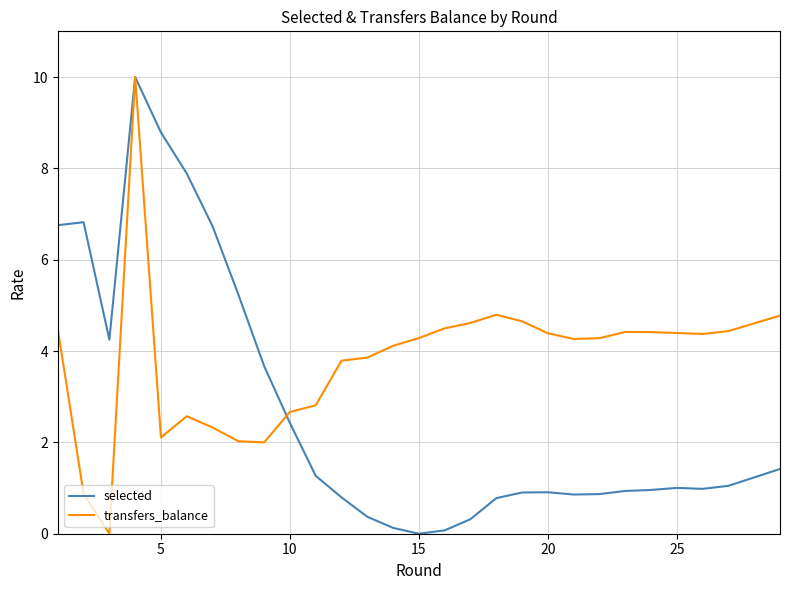

What is the highest value of the selected series?

10.0